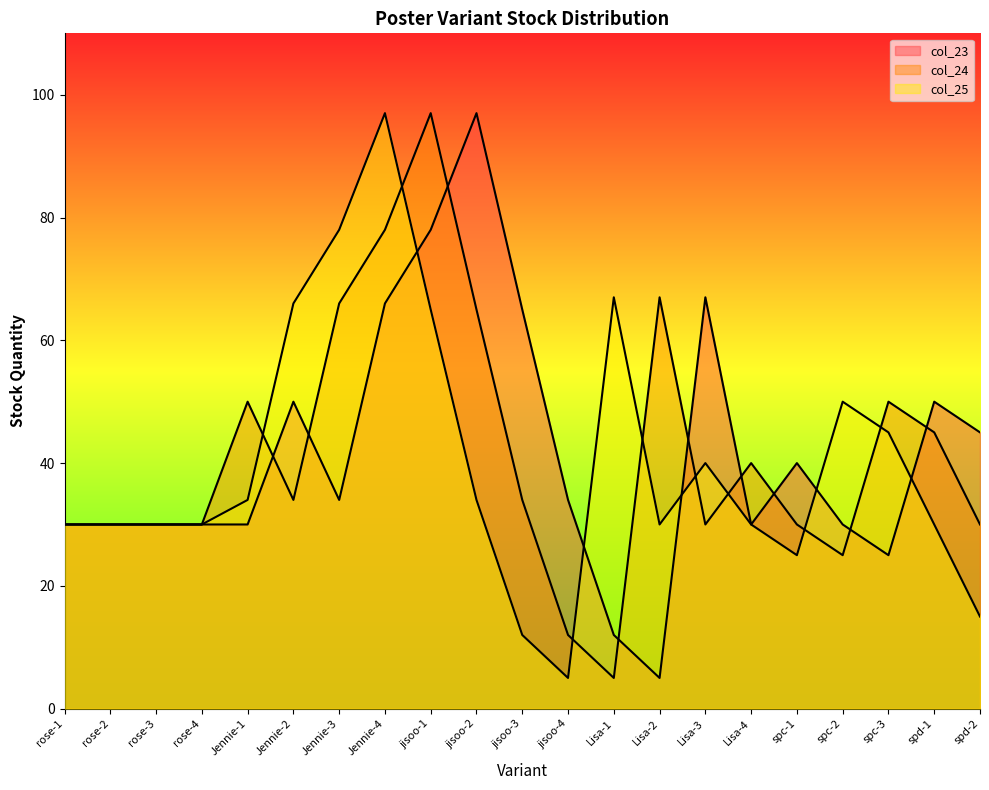

At which category does col_25 reach its first local peak?

Jennie-4